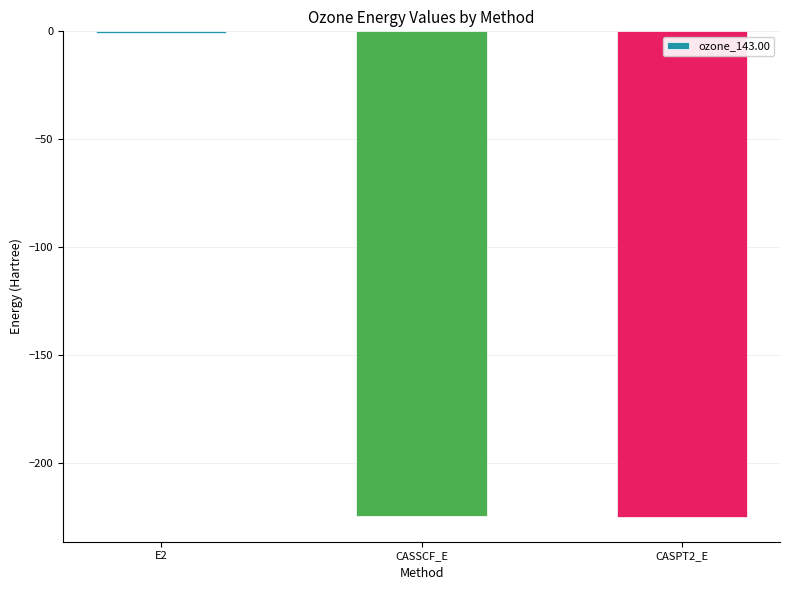

Is it true that the value at CASSCF_E is -313.7?

False